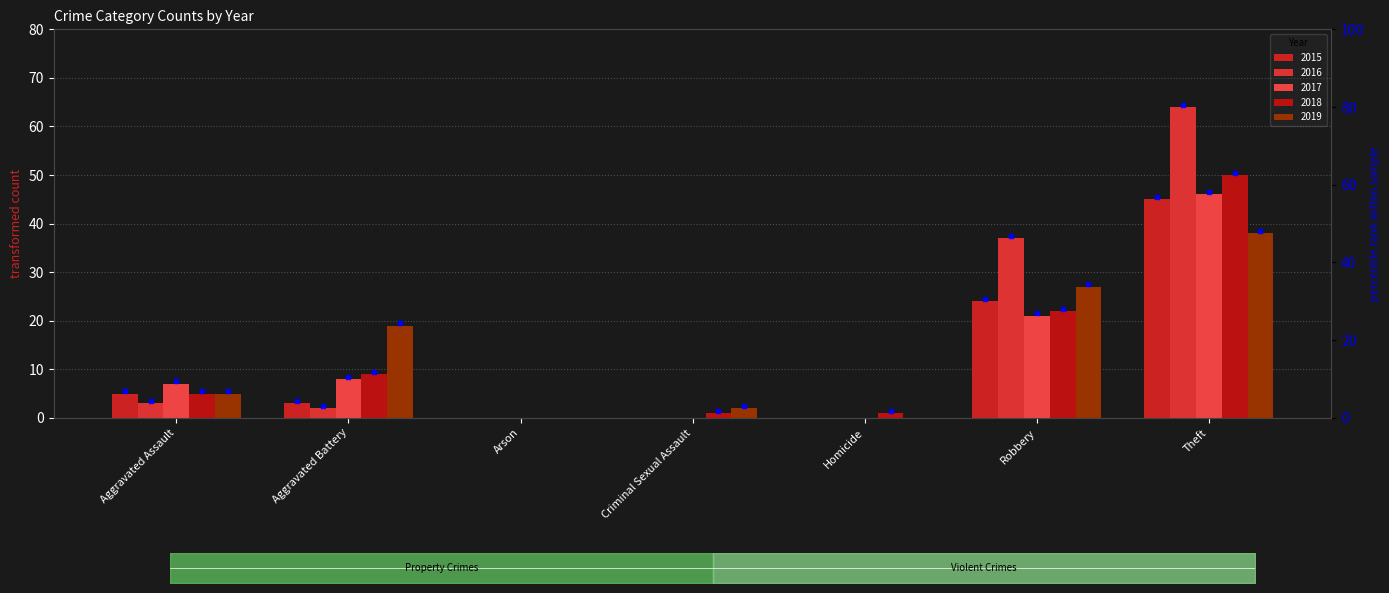

What is the maximum value for 2015?

45